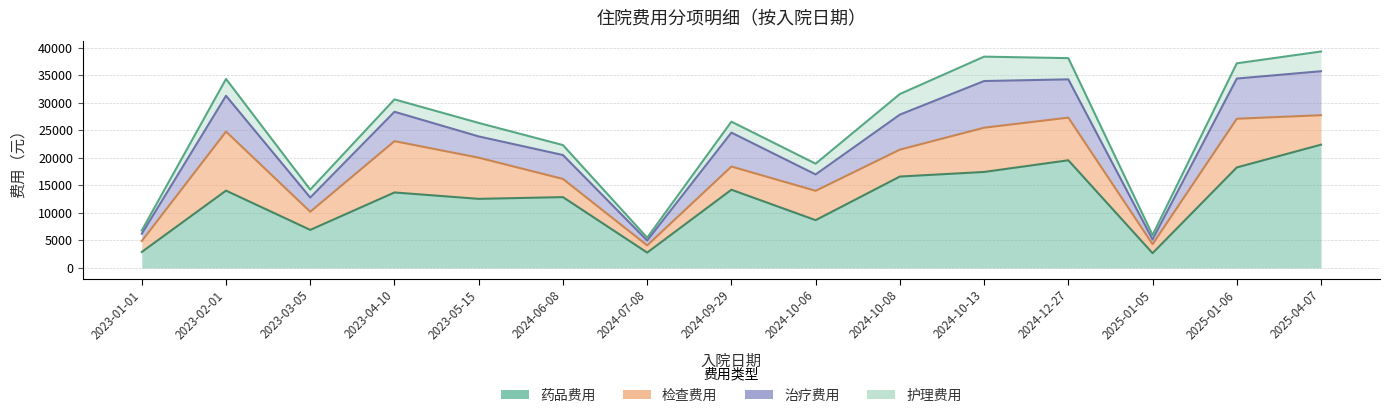

True or false: 护理费用 and 药品费用 cross at least once.

False